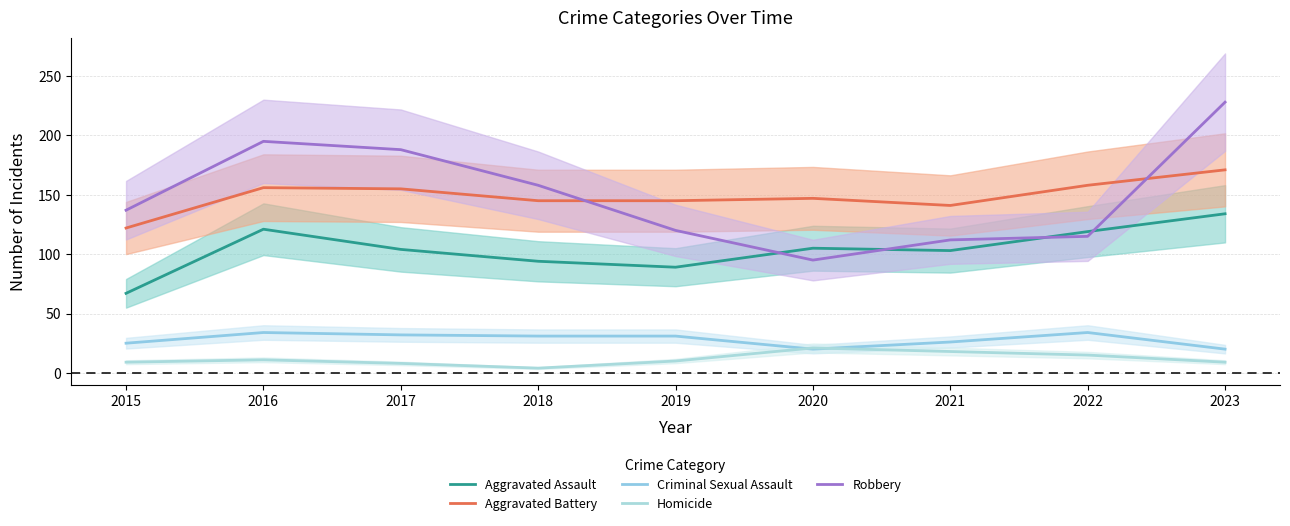

List the series in order of their peak value, highest first.

Robbery, Aggravated Battery, Aggravated Assault, Criminal Sexual Assault, Homicide